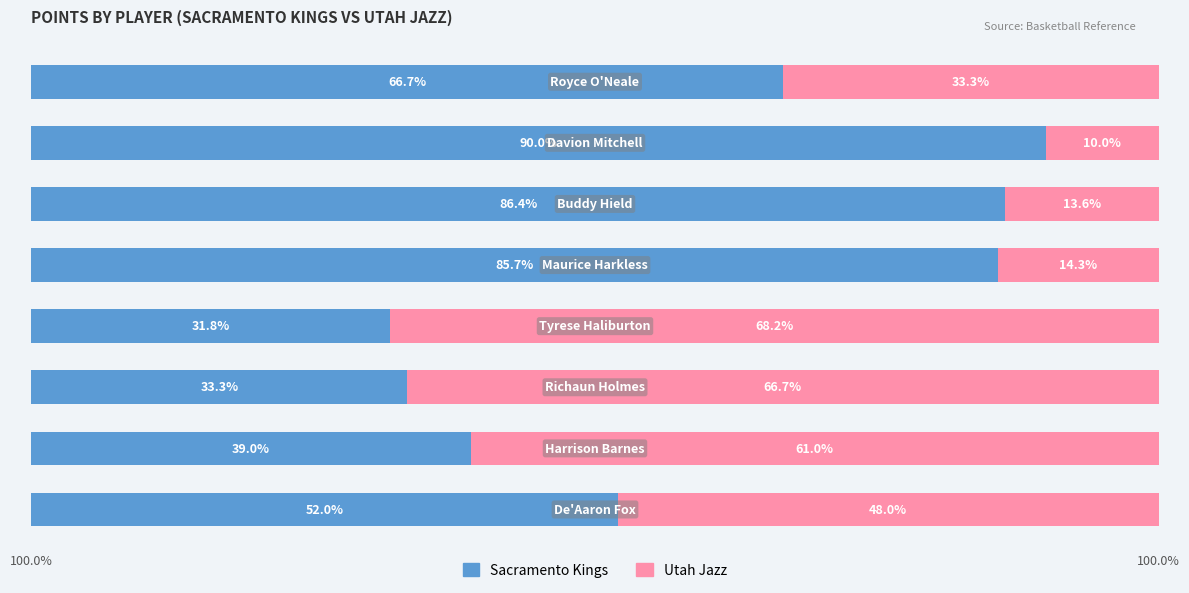

What are all the series names shown in the legend?

Sacramento Kings, Utah Jazz